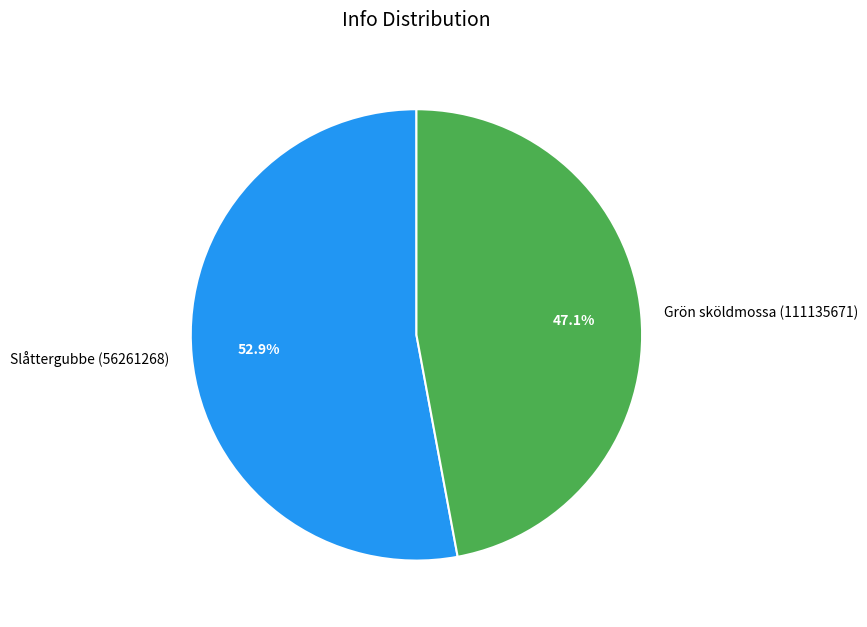

Which slice is the smallest?

Grön sköldmossa (111135671)